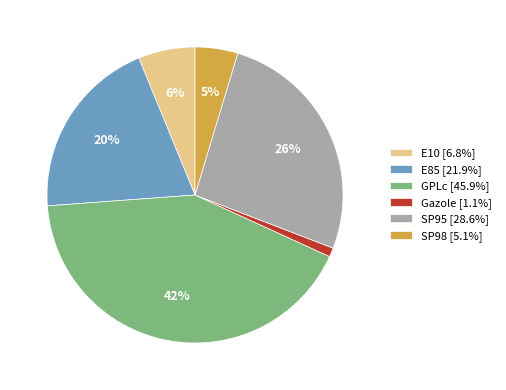

Is it true that GPLc is 42% of the pie?

True